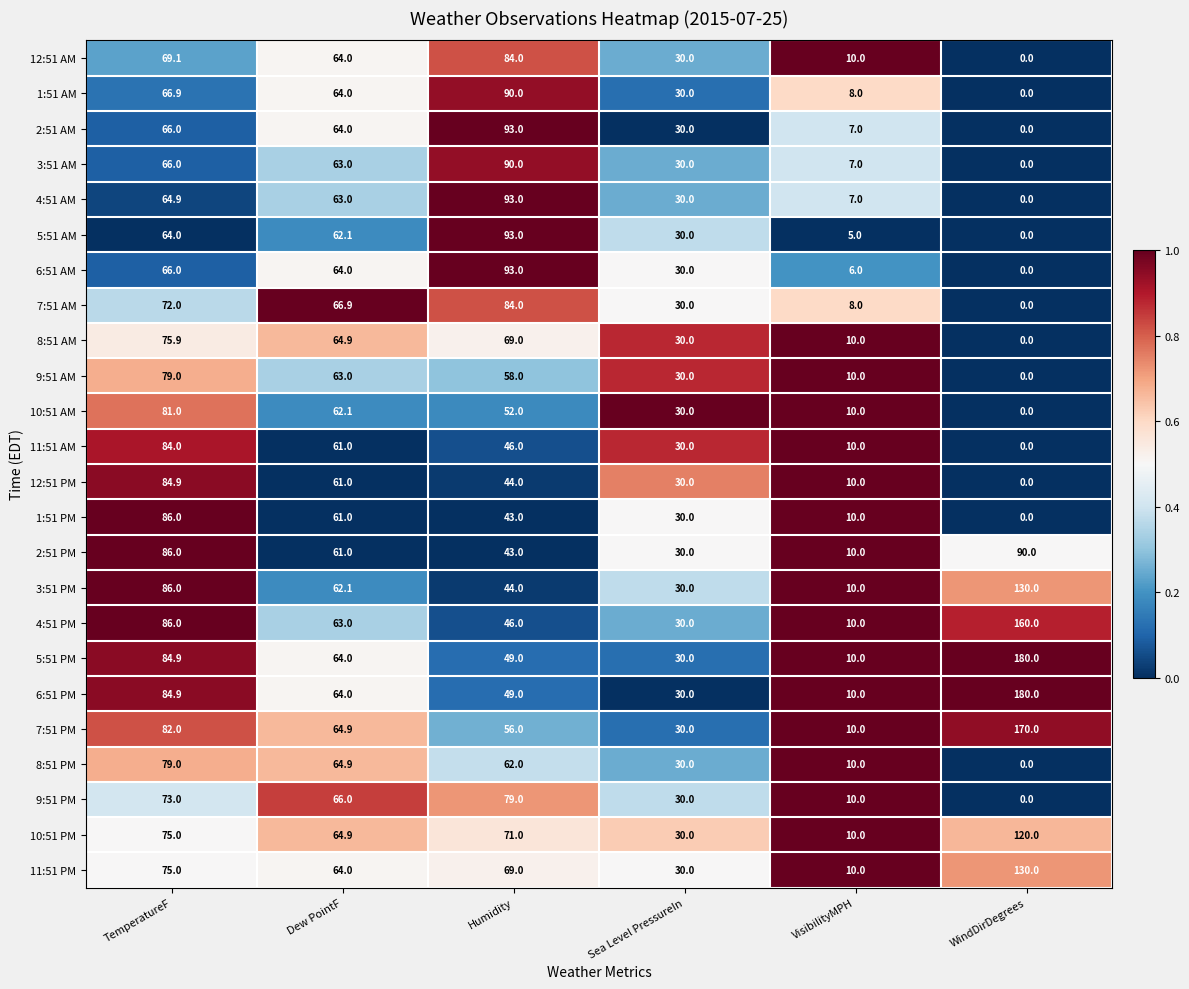

Is it true that 1:51 PM equals 29.4 at TemperatureF?

False